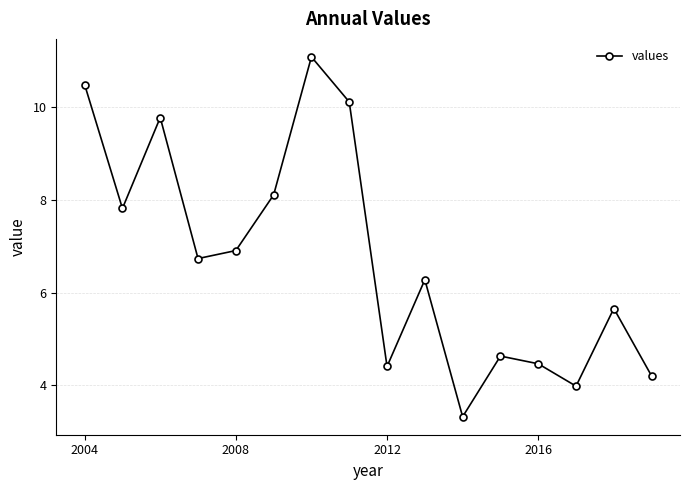

True or false: the data has more than 1 interior local peaks.

True